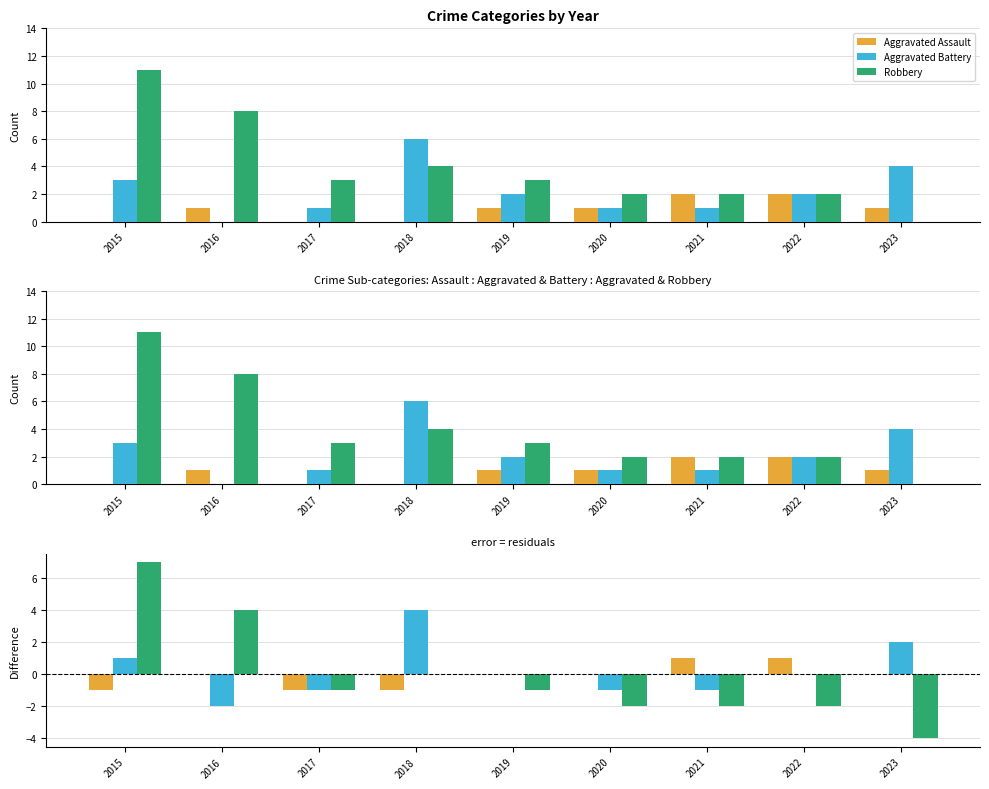

List the series in order of their peak value, highest first.

Robbery, Aggravated Battery, Aggravated Assault